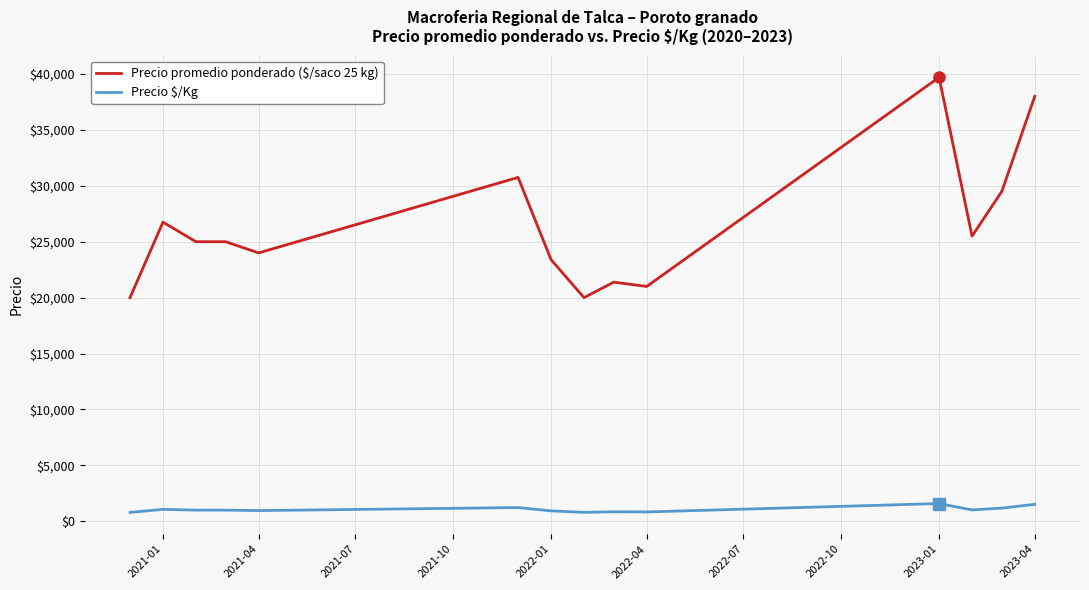

Which series has the largest range (max minus min)?

Precio promedio ponderado ($/saco 25 kg)